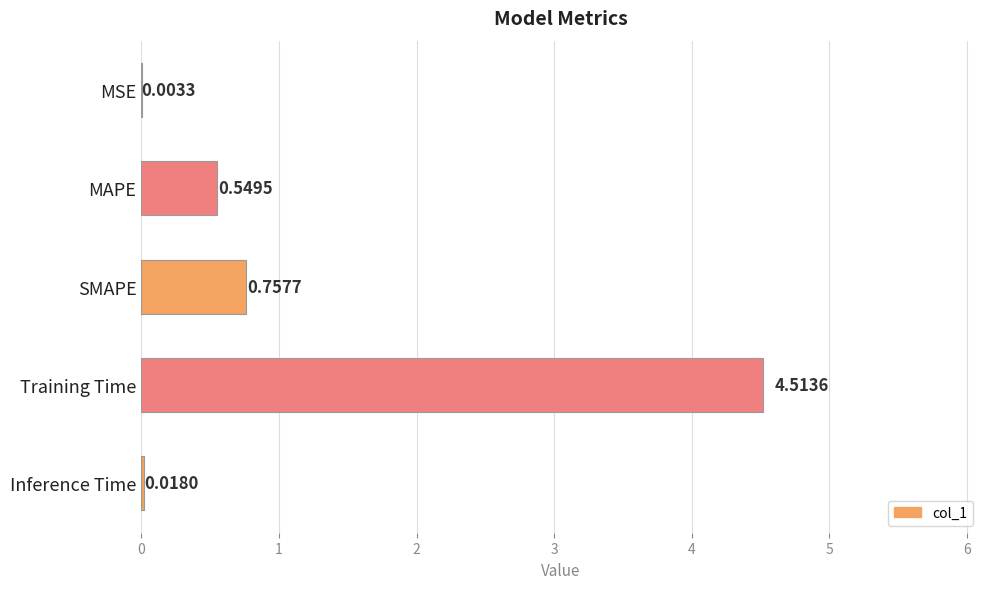

Between MAPE and SMAPE, which is larger?

SMAPE